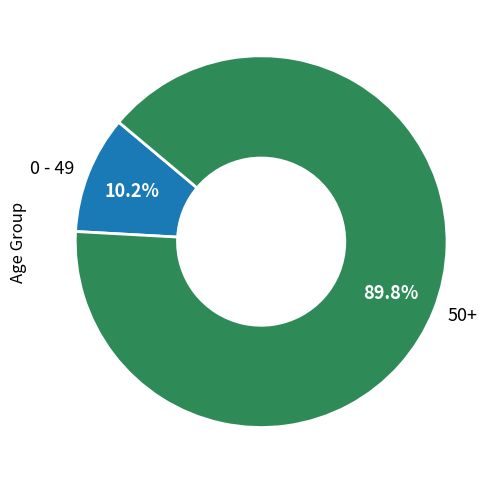

How many segments does this pie chart have?

2